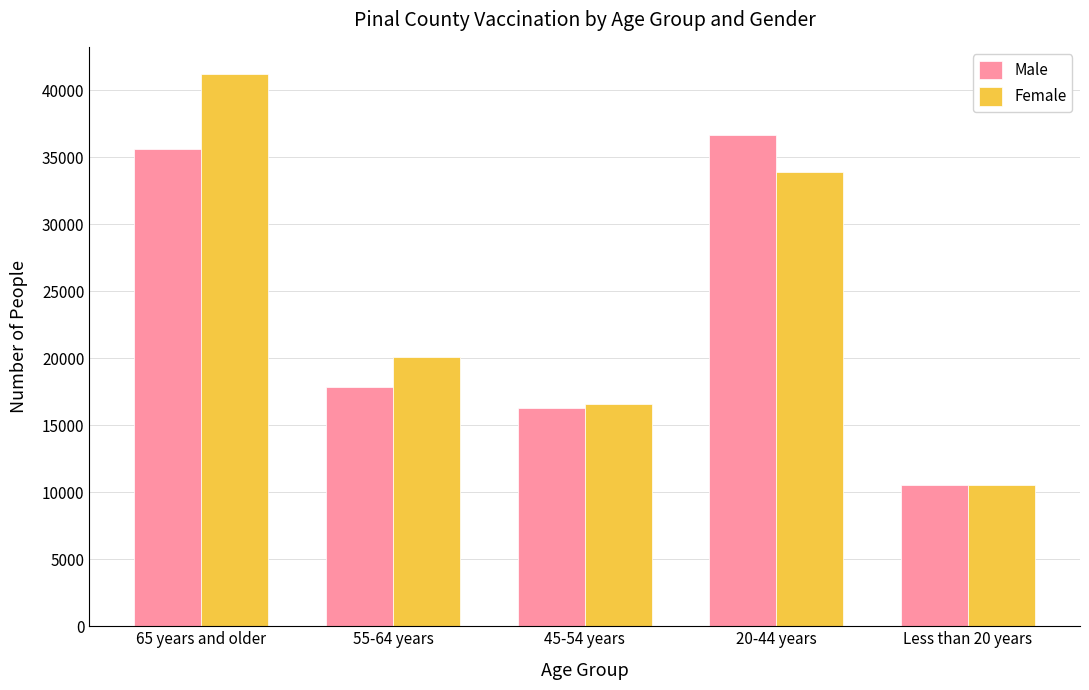

Does the chart contain any negative values?

No